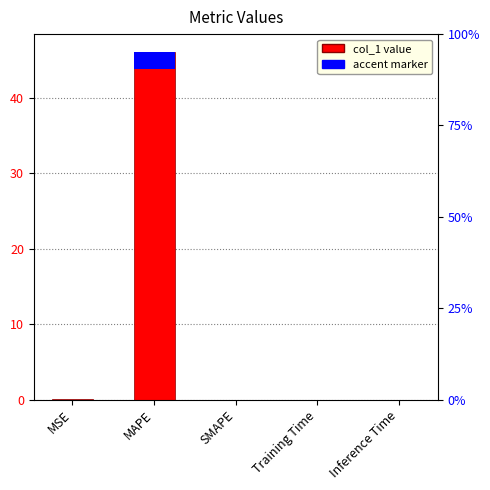

What is the difference between the maximum and minimum values?

46.1